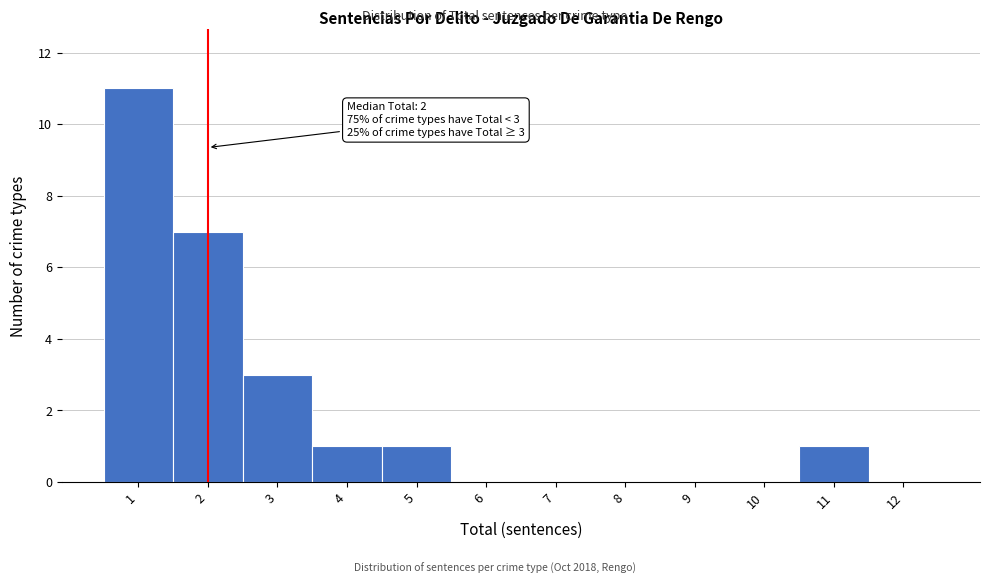

Reading left to right, transcribe all the data shown in this chart.

1=11	2=7	3=3	4=1	5=1	6=0	7=0	8=0	9=0	10=0	11=1	12=0